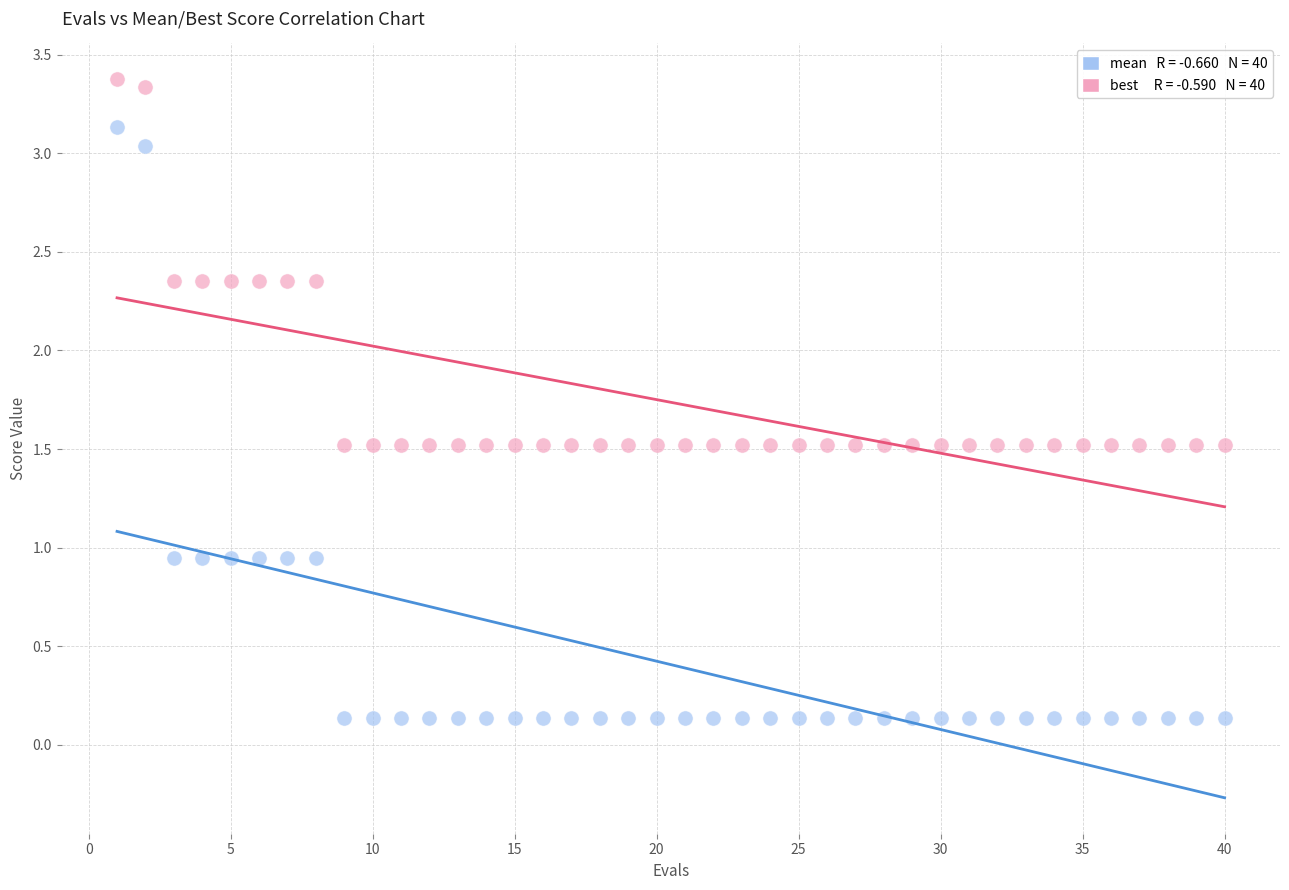

Across all data points, what is the range of Y values (max minus min)?

3.2